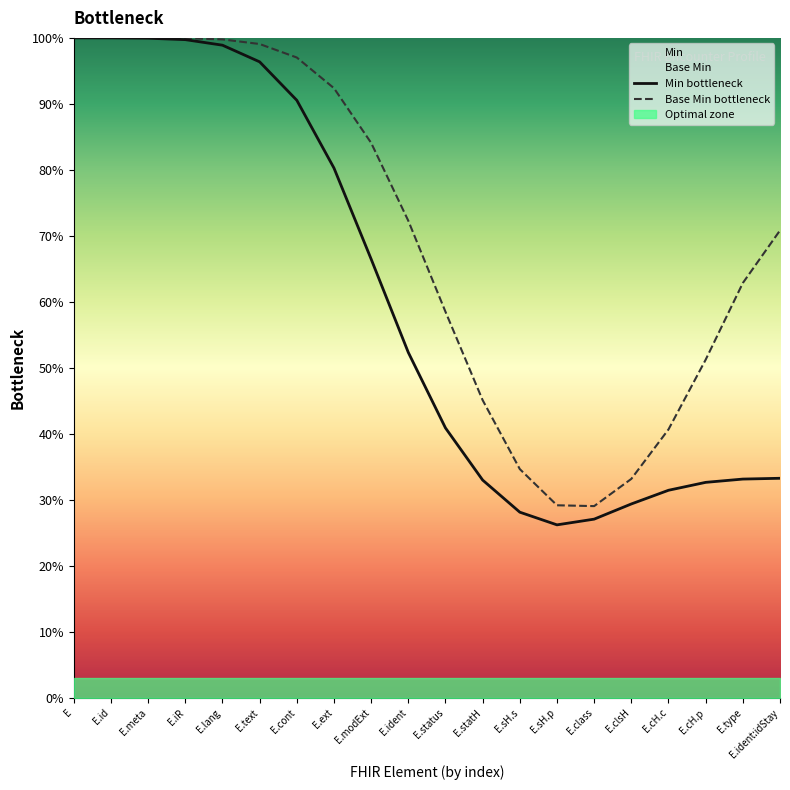

List the series in order of their overall mean, lowest first.

Min bottleneck, Base Min bottleneck